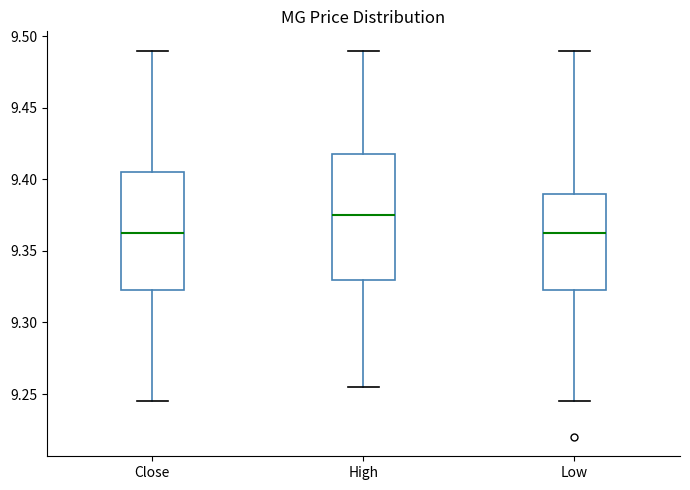

Where is the upper edge of the box for High on the y-axis? The values are not printed on the chart, so give them approximately, as read against the axis.

9.420